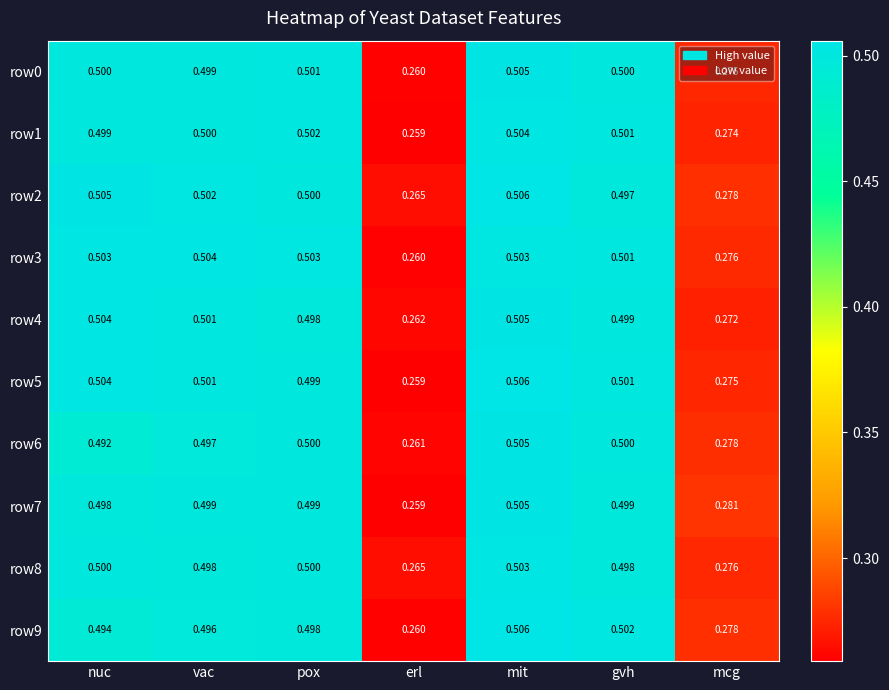

Where is row0 nearest to the value 0?

erl